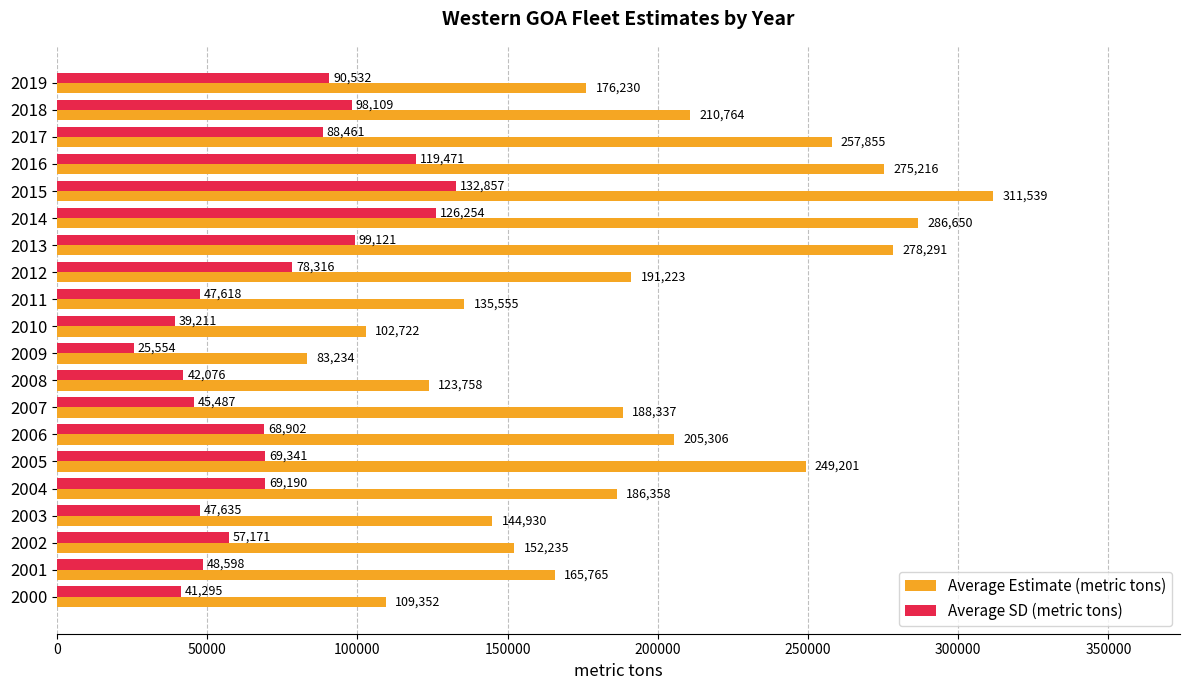

The Average SD (metric tons) series shows 88461.0 at 2017. True or false?

True